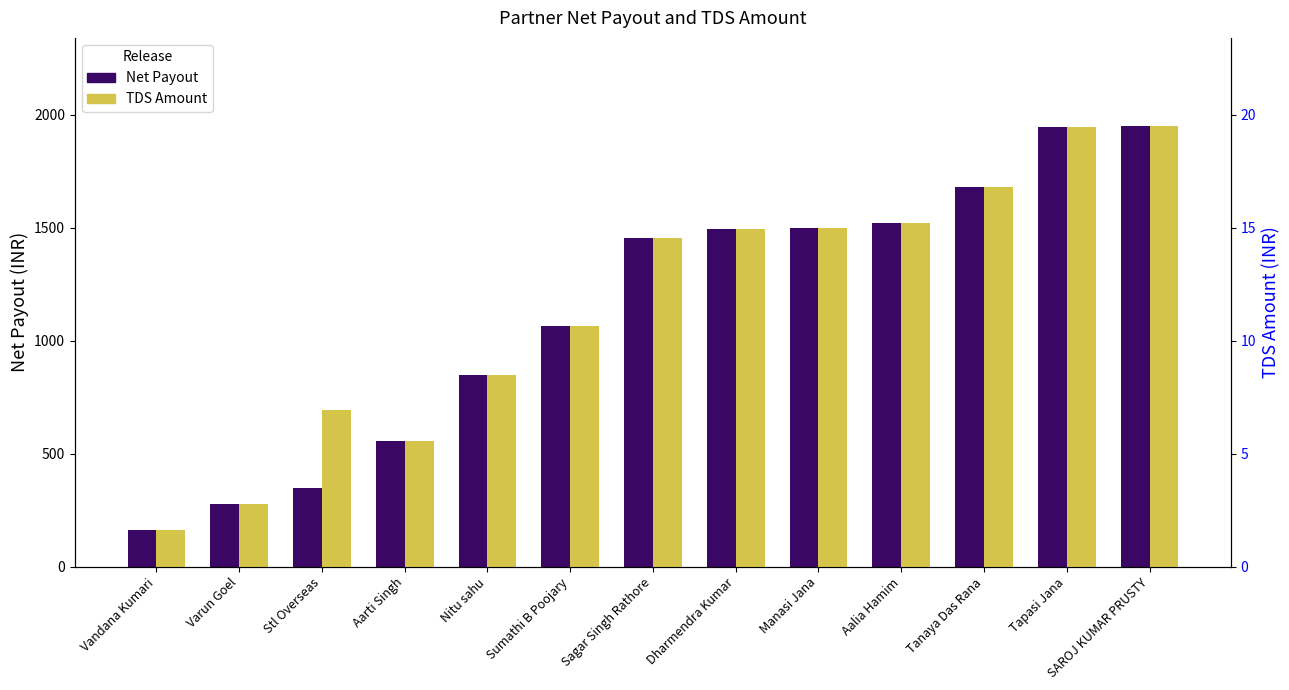

What is the average value of the Net Payout series?

1138.6